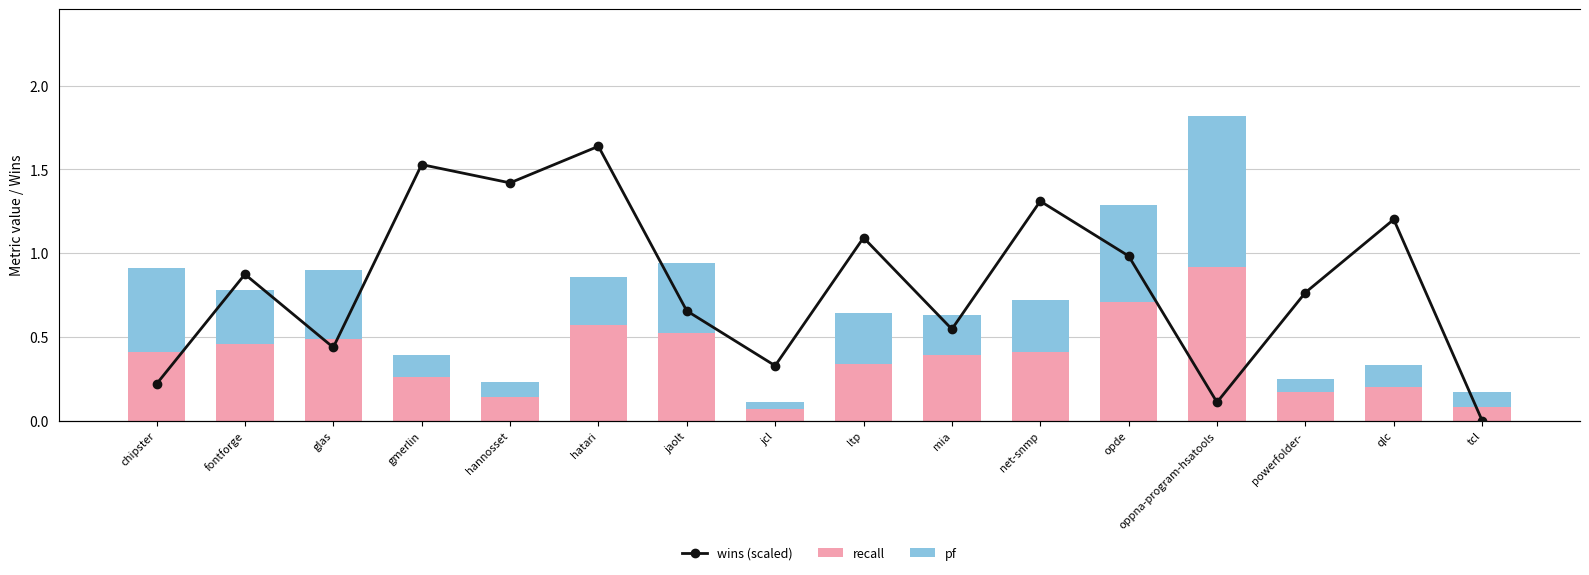

At which label is recall closest to 0?

jcl